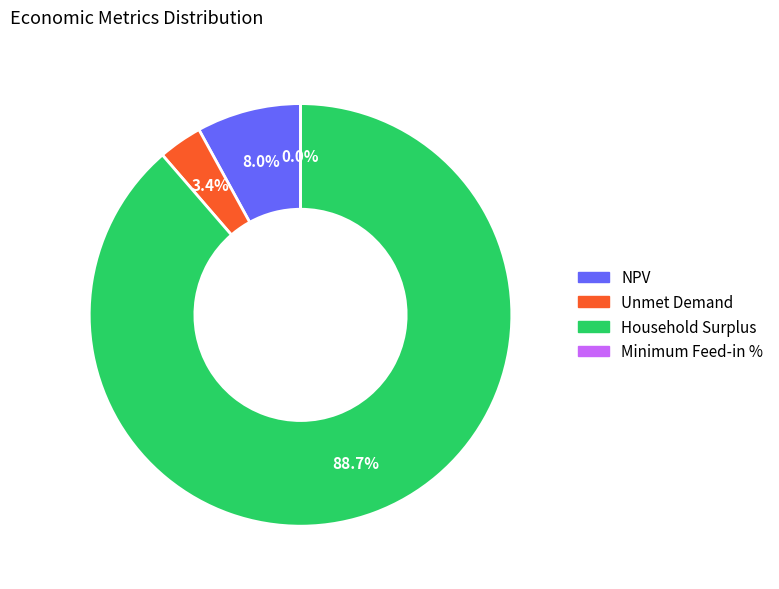

The Minimum Feed-in % slice represents 12% of the pie. True or false?

False